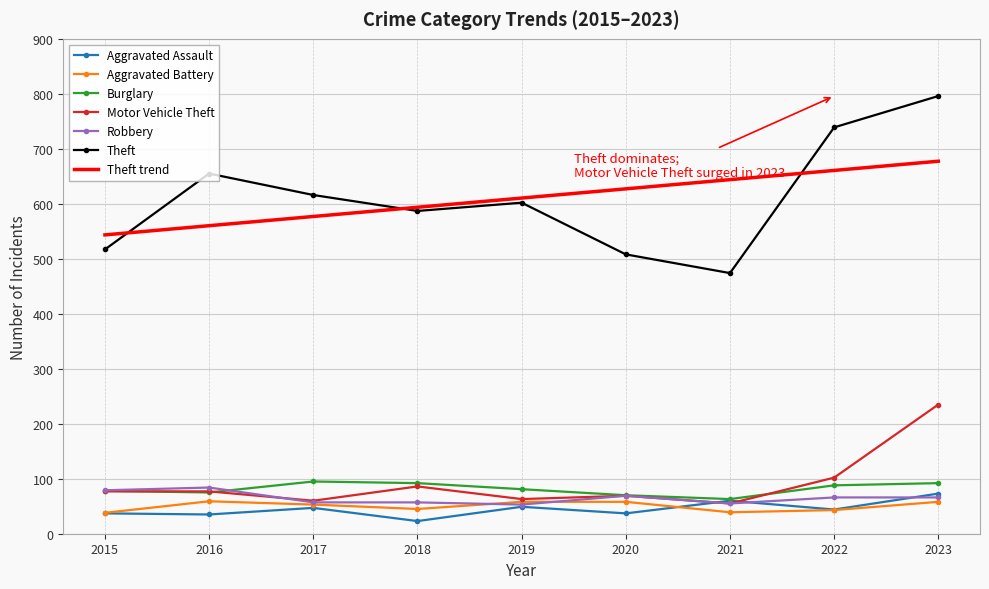

True or false: Aggravated Battery and Theft cross at least once.

False